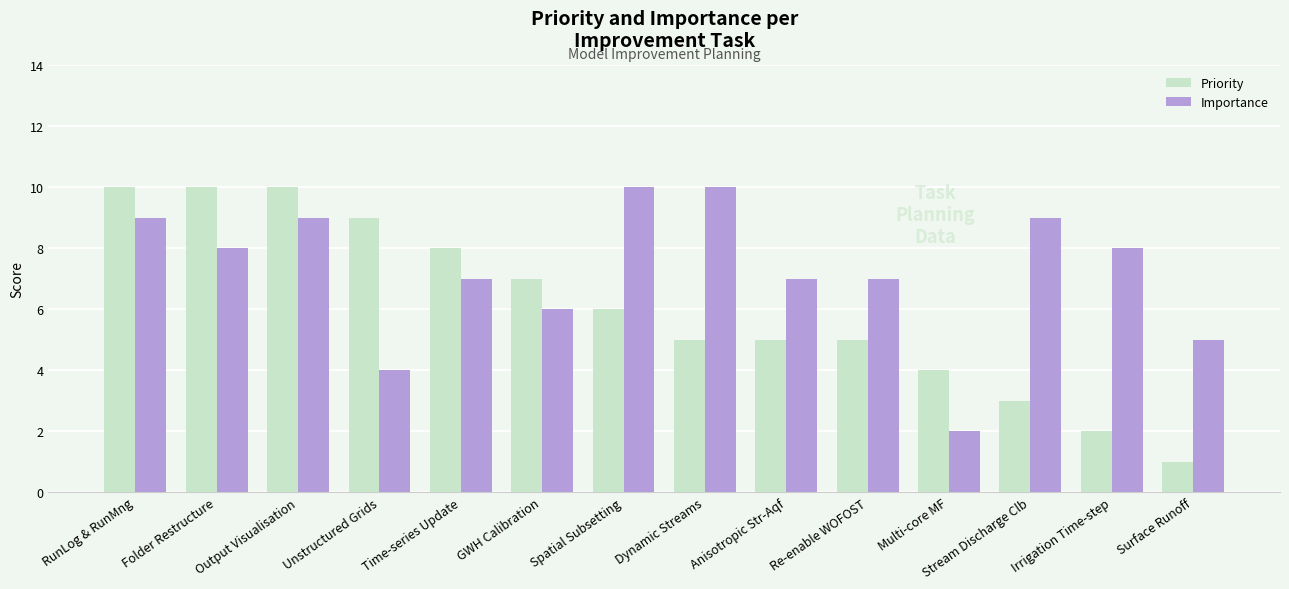

What is the sum of the Importance values at Folder Restructure and GWH Calibration?

14